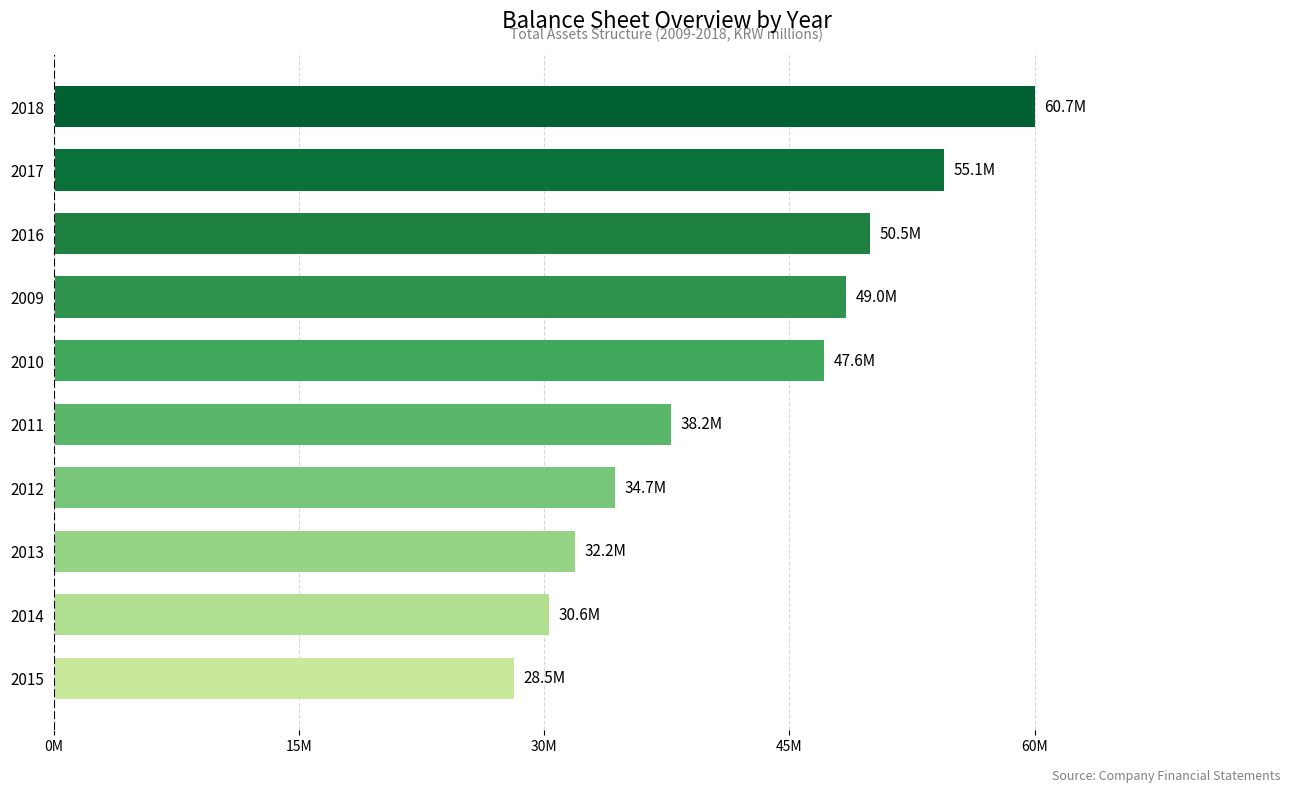

Are the bars horizontal?

Yes